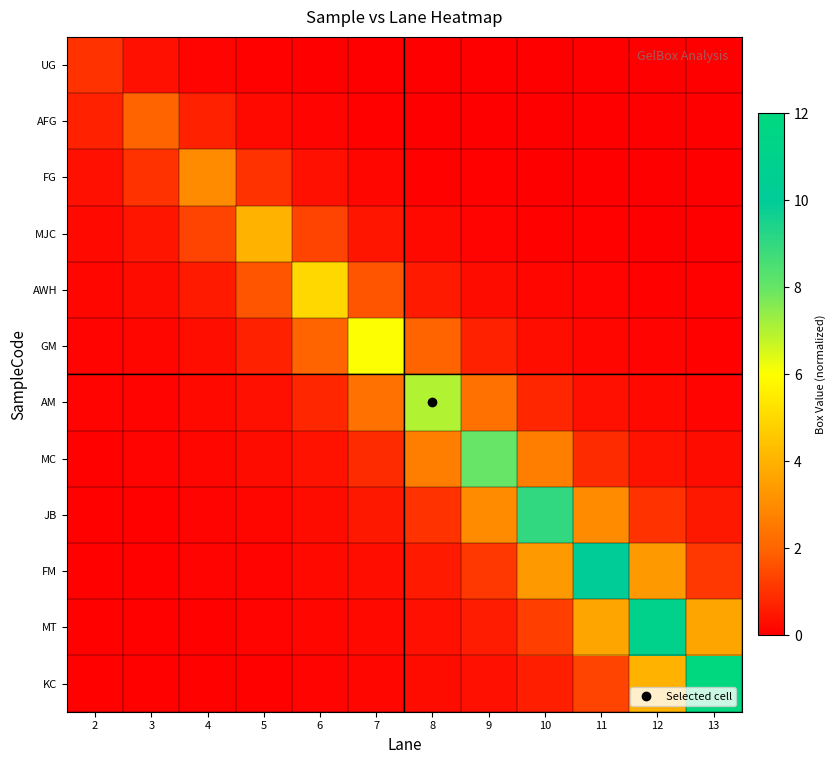

Between 5 and 6, which is larger?

5